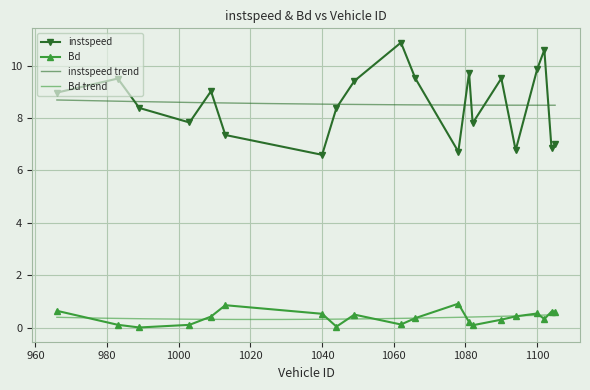

How many distinct data groups are displayed?

2